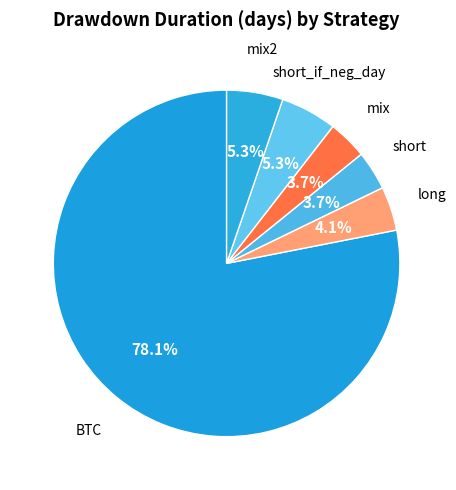

Which slice is the largest?

BTC